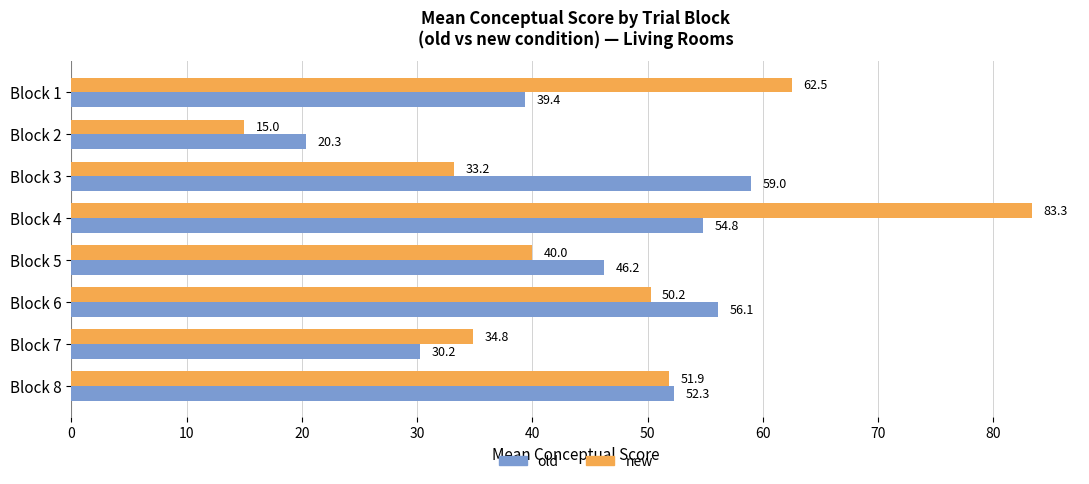

What is the difference between the second highest and second lowest values in the old series?

25.9